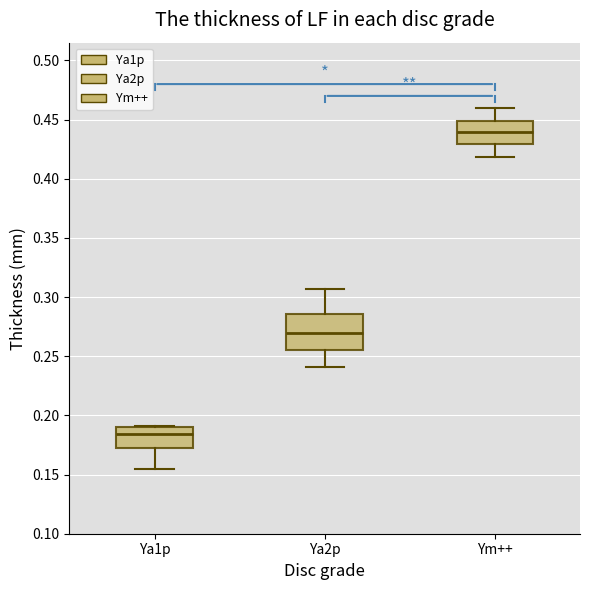

Where does the lower whisker of the box for Ya1p end on the y-axis? The values are not printed on the chart, so give them approximately, as read against the axis.

0.155